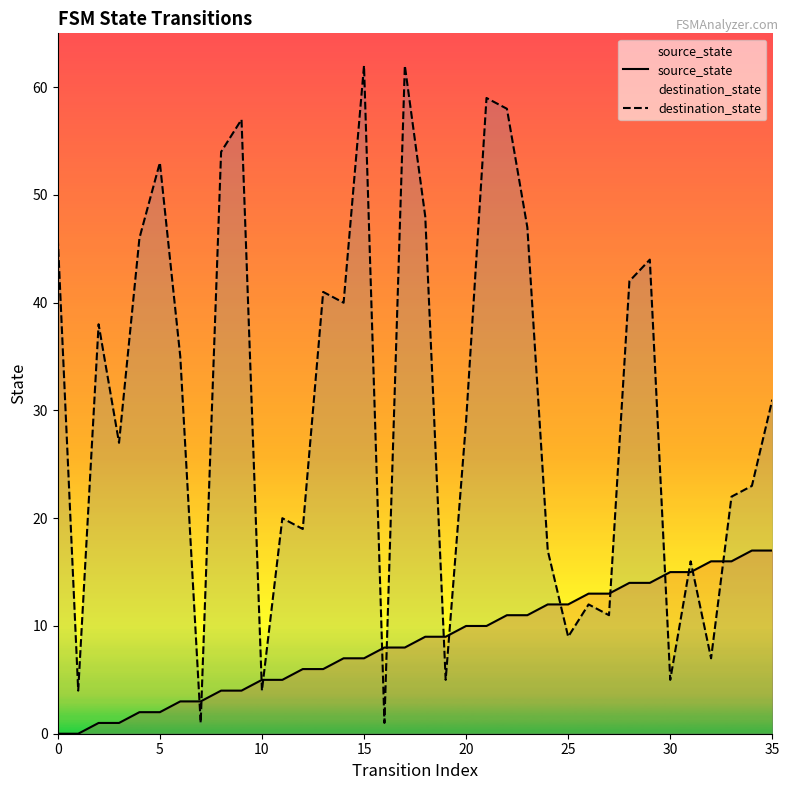

What value does the destination_state series have at 24, to the nearest 5?

15